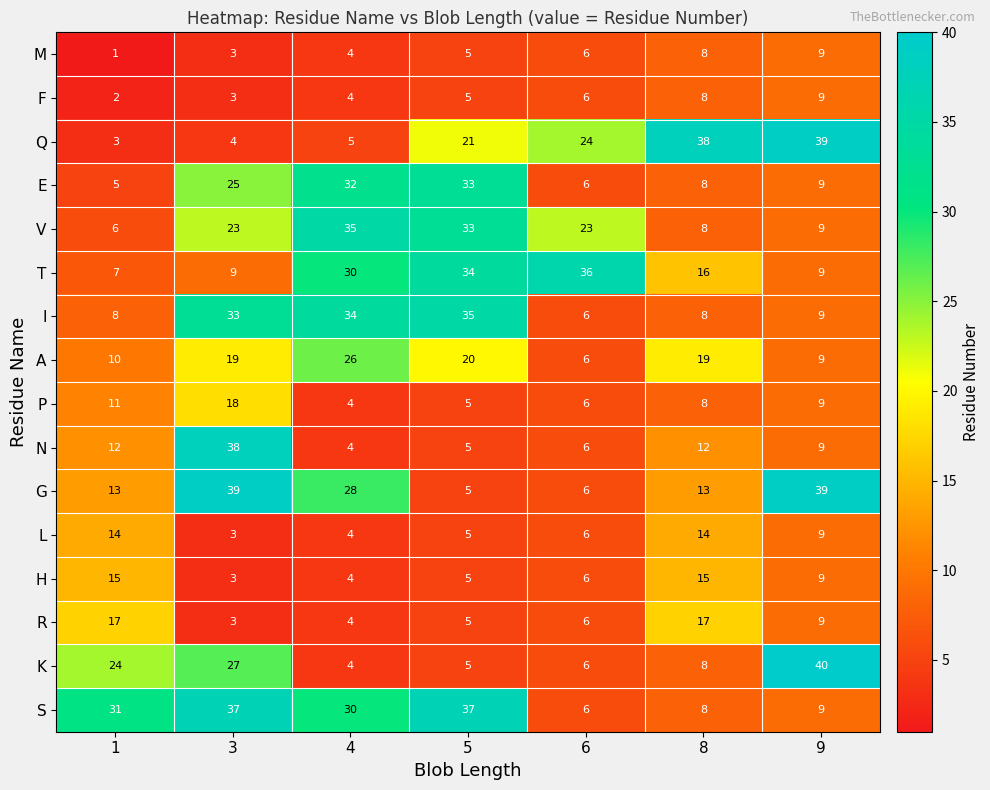

The value of R at 1 is 4. True or false?

False